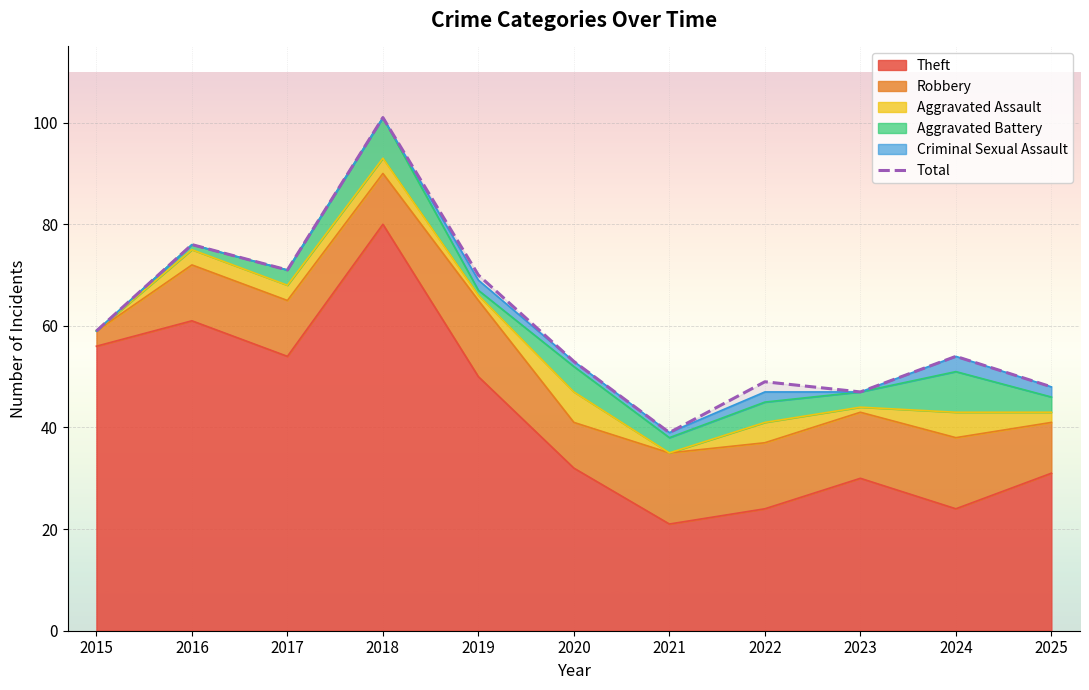

List the labels in order of value, largest first.

2018, 2016, 2017, 2019, 2015, 2024, 2020, 2022, 2025, 2023, 2021